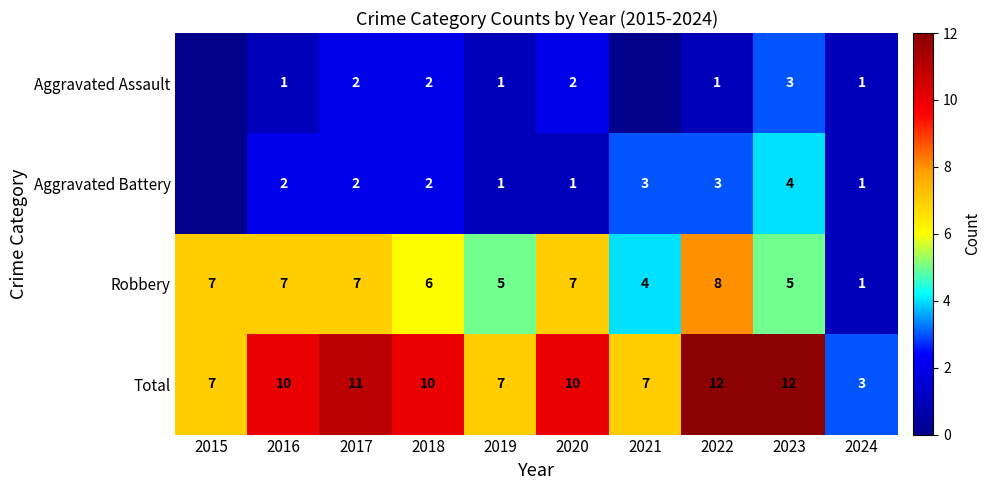

Between 2023 and 2019, which is larger?

2023